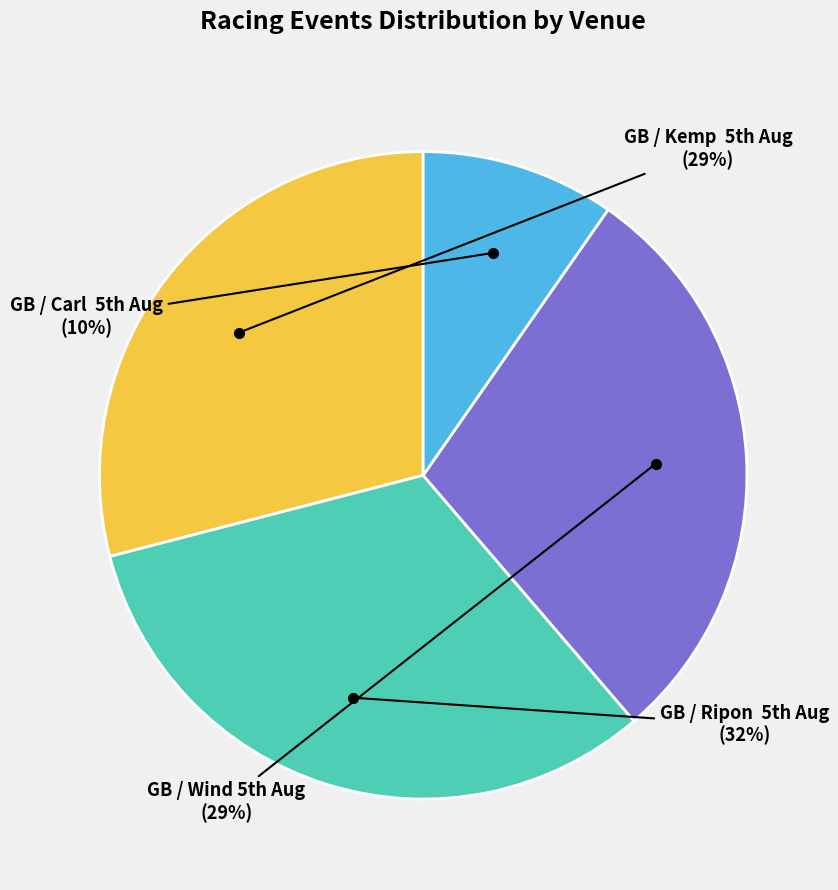

How many segments does this pie chart have?

4